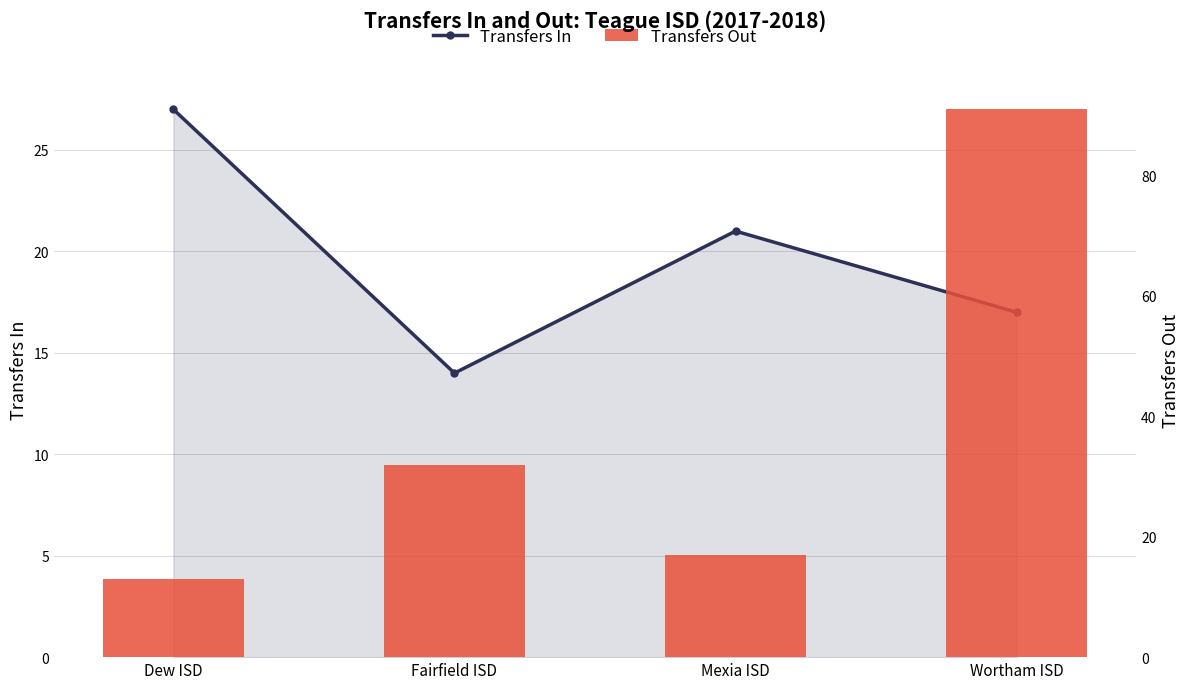

List the series in order of their peak value, lowest first.

Transfers In, Transfers Out